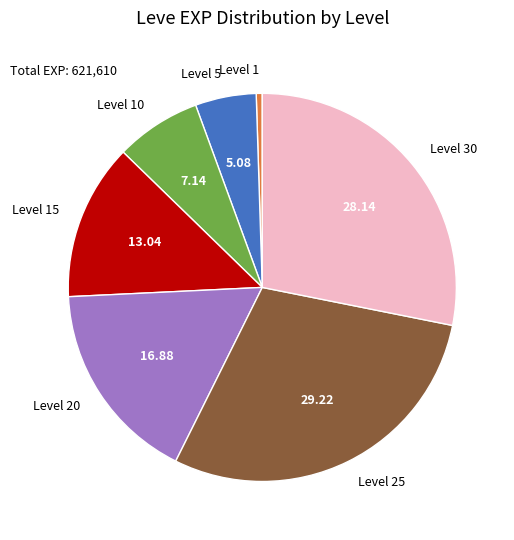

How many slices are in this pie chart?

7